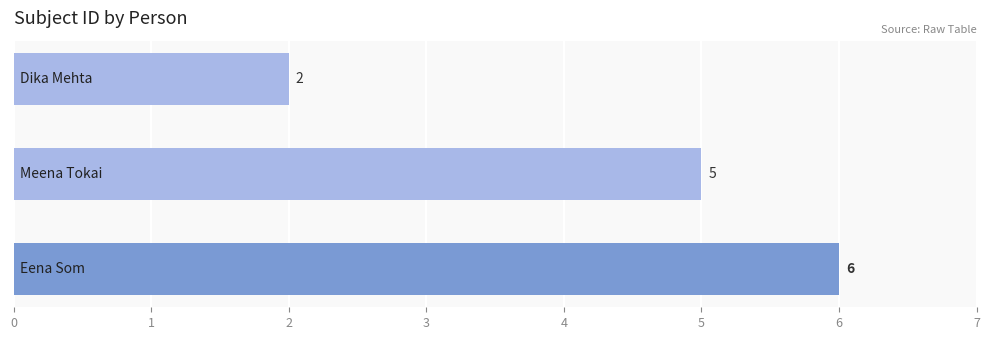

How many bars are there in total?

3